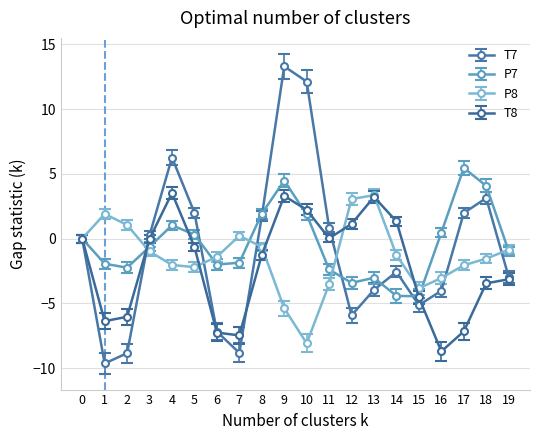

True or false: P8 has a value of -2.3 at 11.

False